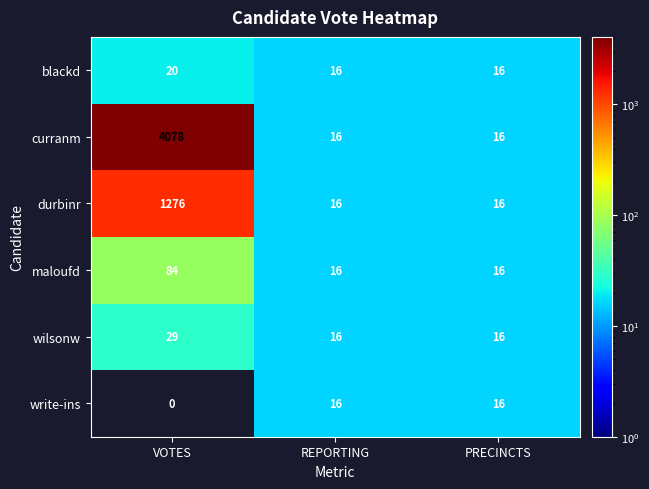

At how many categories does at least one series exceed 1915?

1